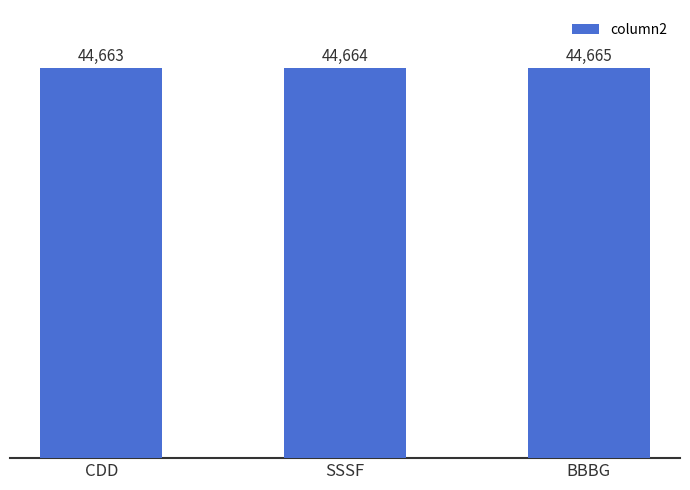

What is the value of the 3rd bar from the left?

44665